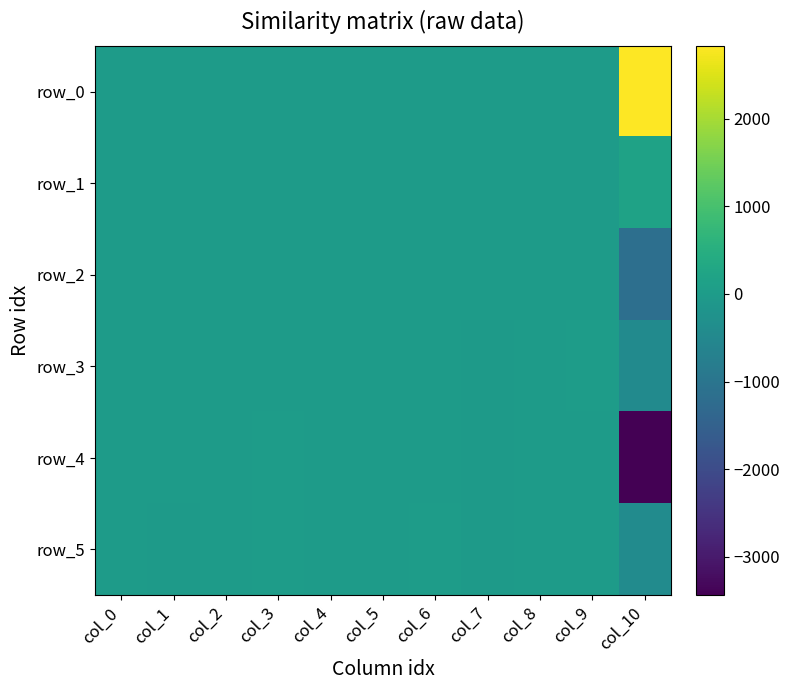

How many data points in row_2 are above 1?

6